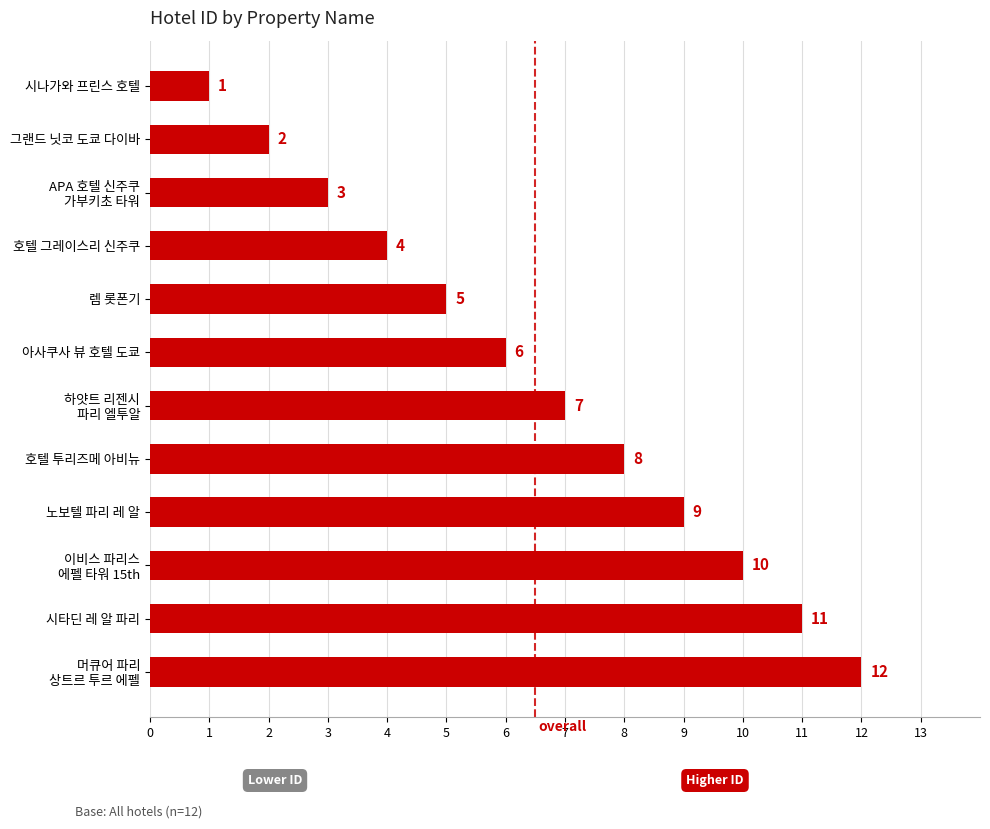

What is the label of the 12th bar from the bottom?

시나가와 프린스 호텔